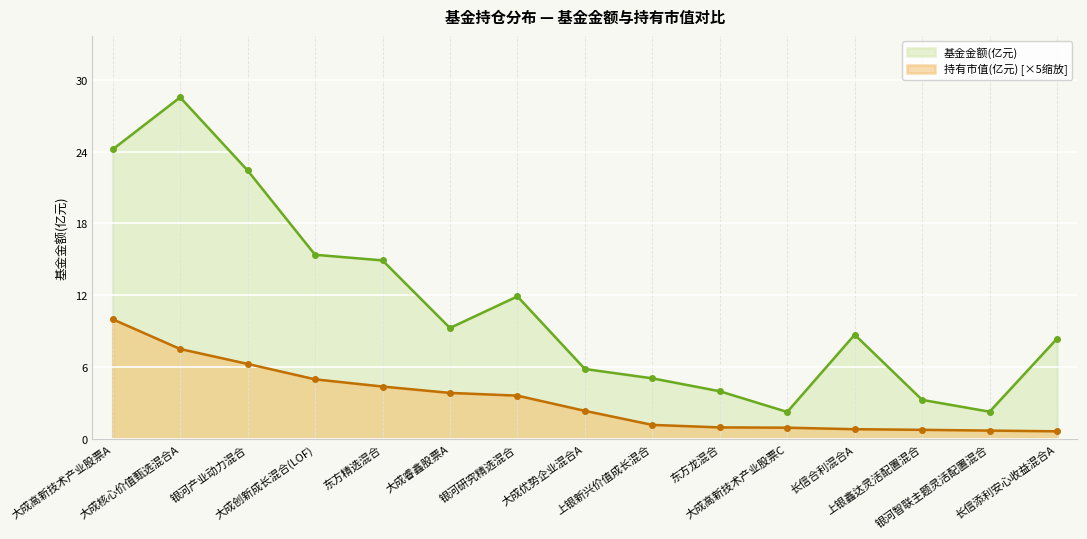

True or false: 持有市值(亿元) [×5缩放] and 基金金额(亿元) cross at least once.

False